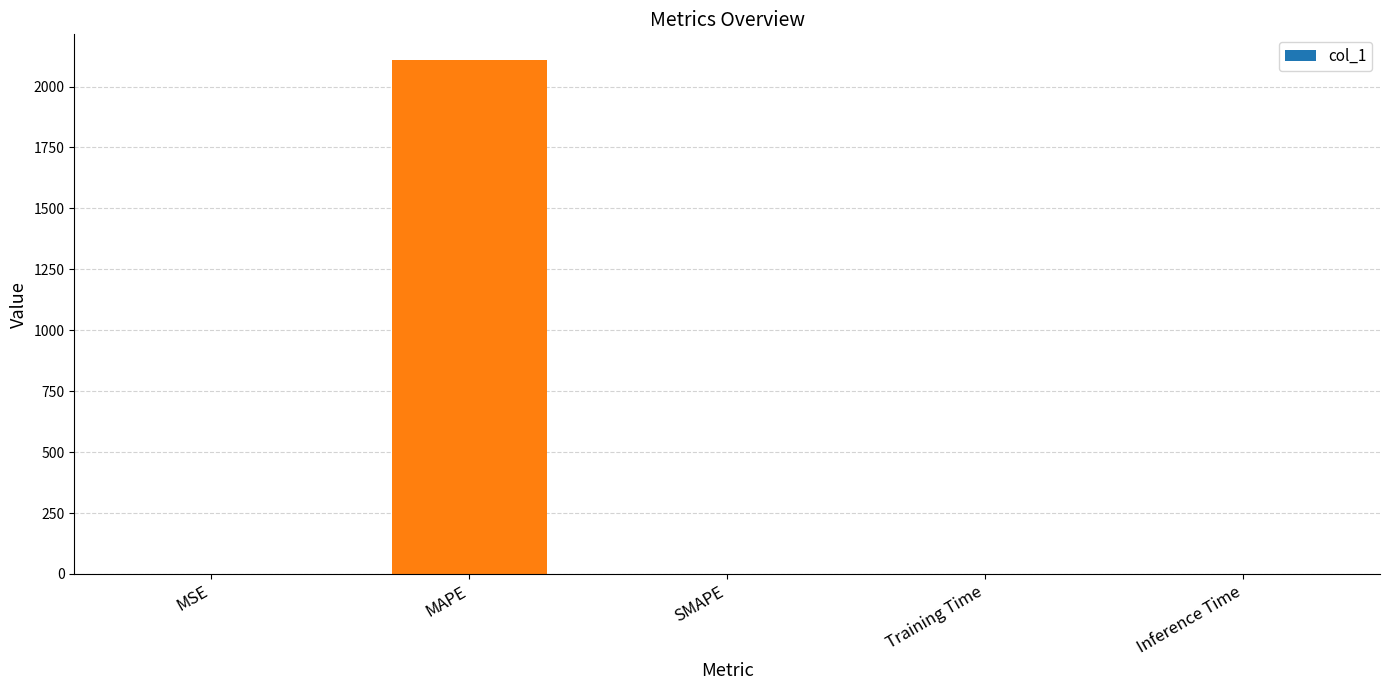

What is the greatest value displayed?

2108.8